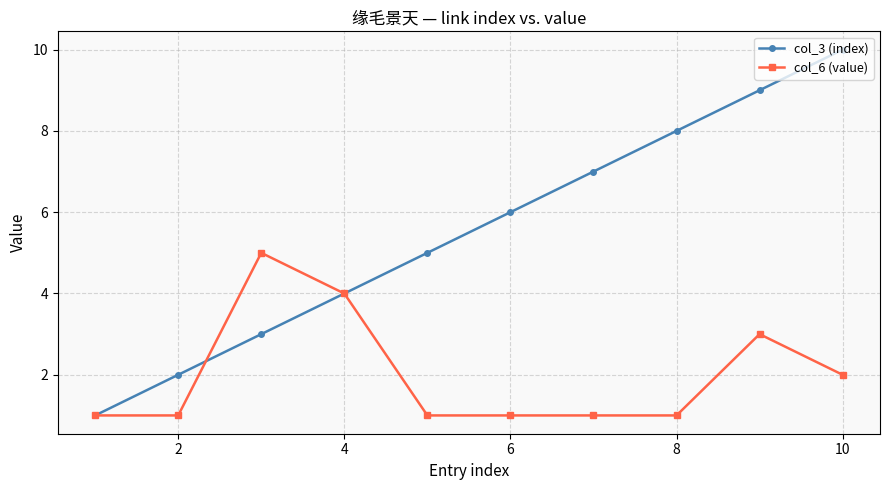

List the series in order of their overall mean, highest first.

col_3 (index), col_6 (value)